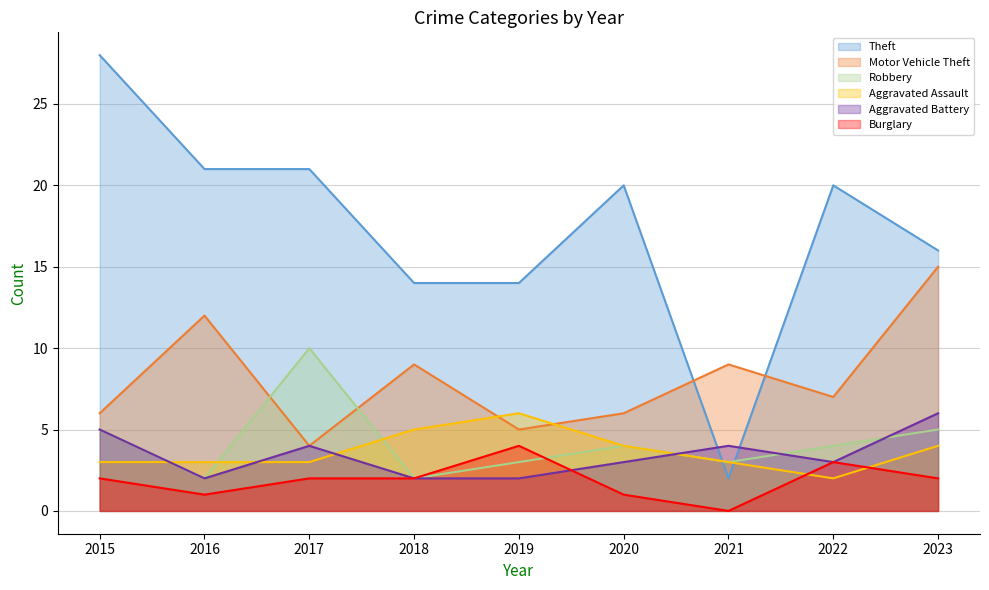

At which label is Aggravated Assault closest to 4?

2020